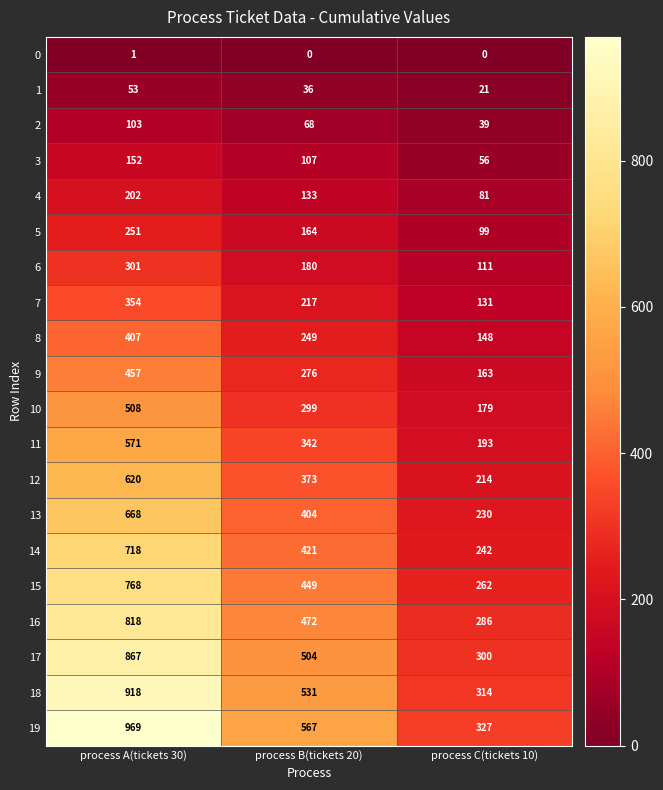

True or false: 18 has a value of 1609 at process A(tickets 30).

False